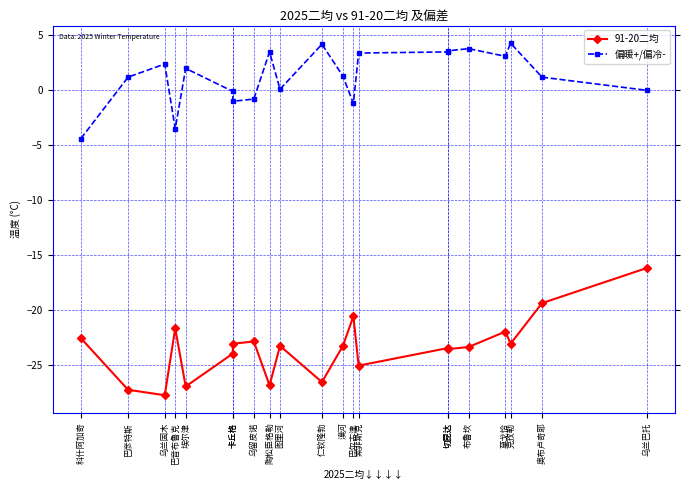

Rank the series at 陶松臣格勒 from highest to lowest value.

偏暖+/偏冷-, 91-20二均